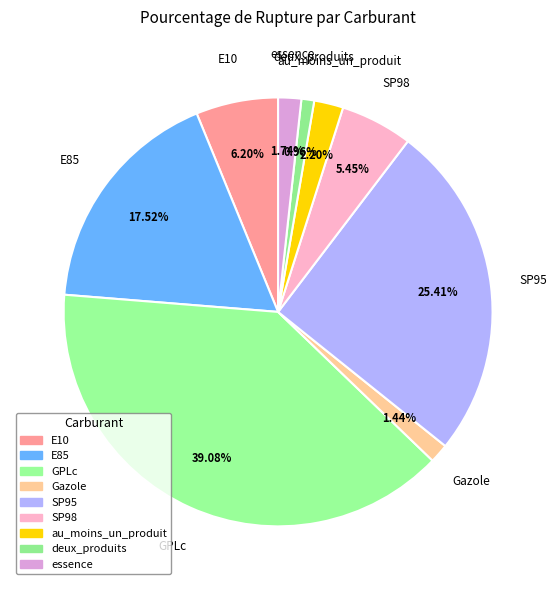

Is it true that E85 is 26% of the pie?

False